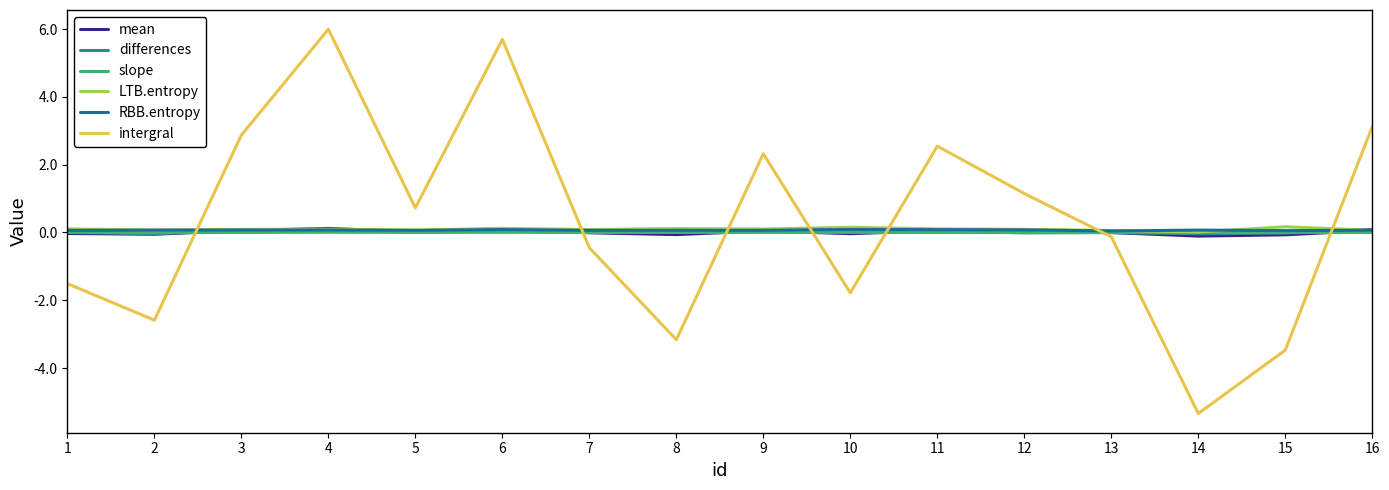

At 5, list the series in order from smallest to largest.

slope, mean, differences, RBB.entropy, LTB.entropy, intergral